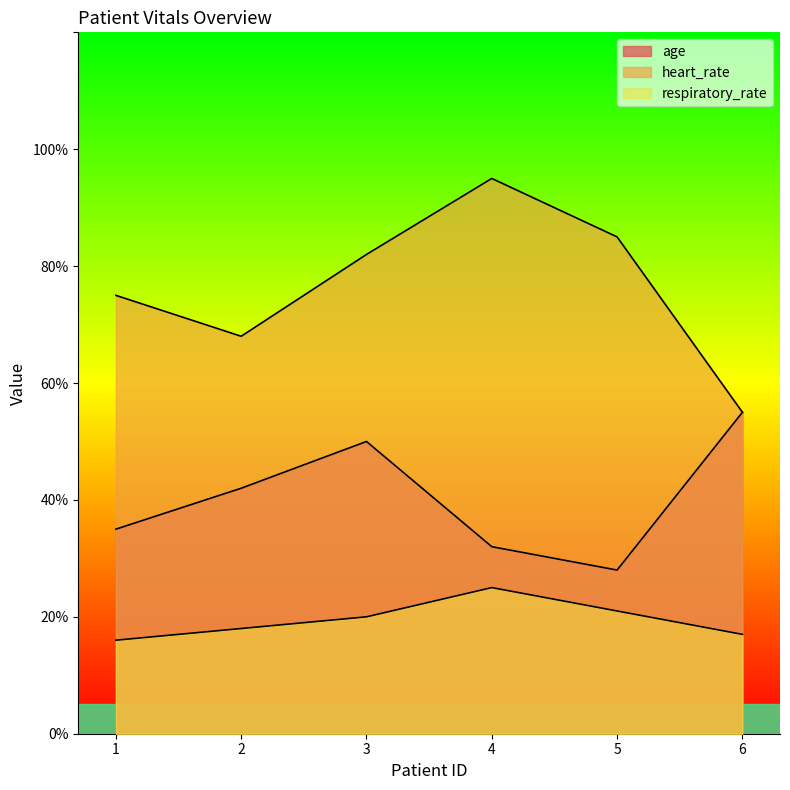

Which series changed the most between 4 and 5?

heart_rate